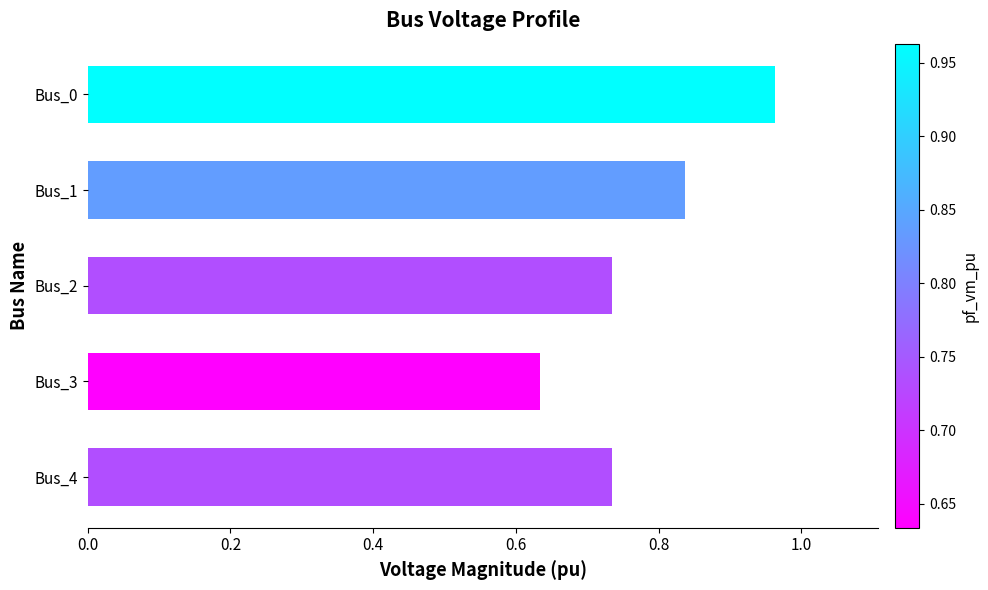

Is it true that the value at Bus_2 is 0.4?

False